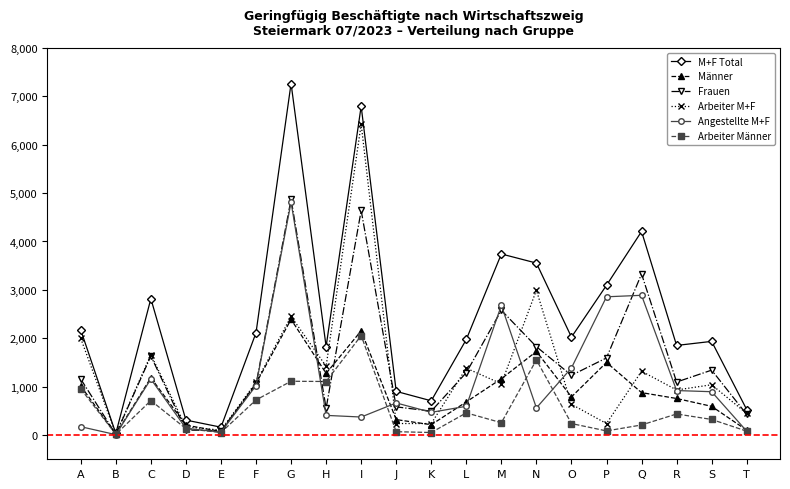

What is the spread (max minus min) of values at T?

446